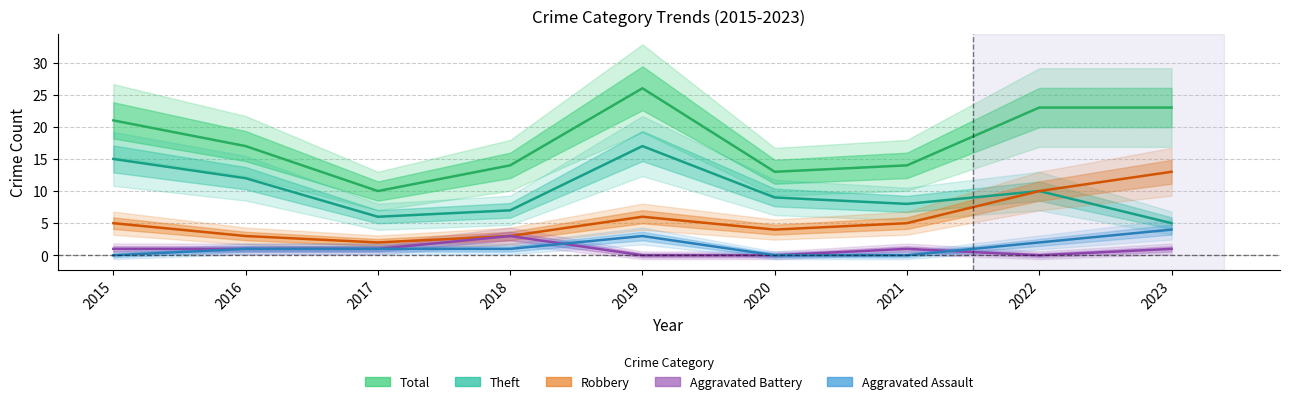

What is the minimum value for Robbery?

2